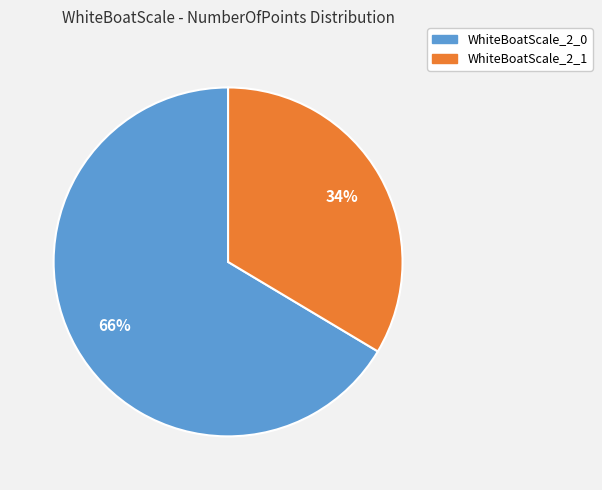

What is the smallest slice in the pie chart?

WhiteBoatScale_2_1